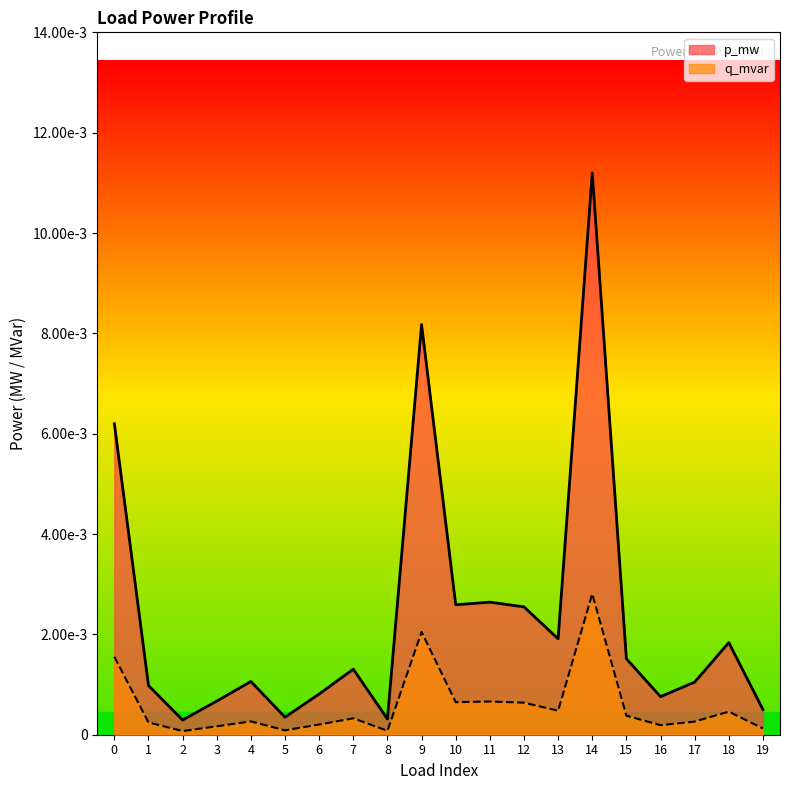

What are all the series names shown in the legend?

p_mw, q_mvar